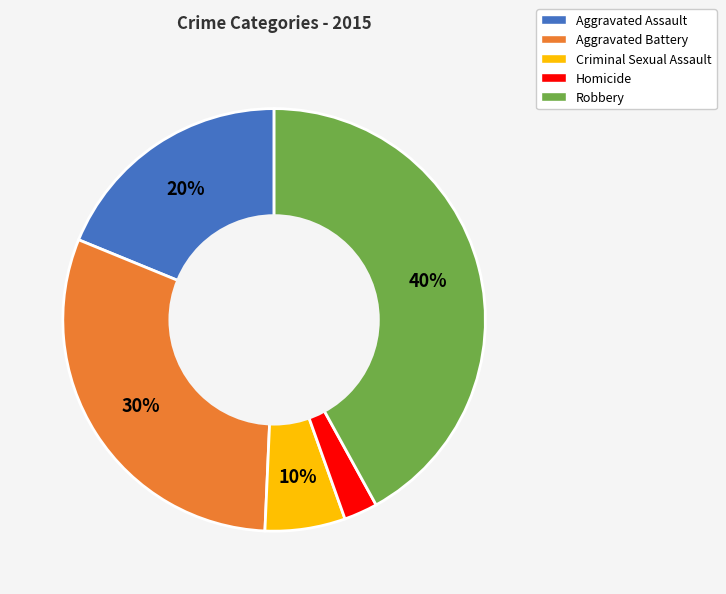

The Aggravated Battery slice represents 22% of the pie. True or false?

False